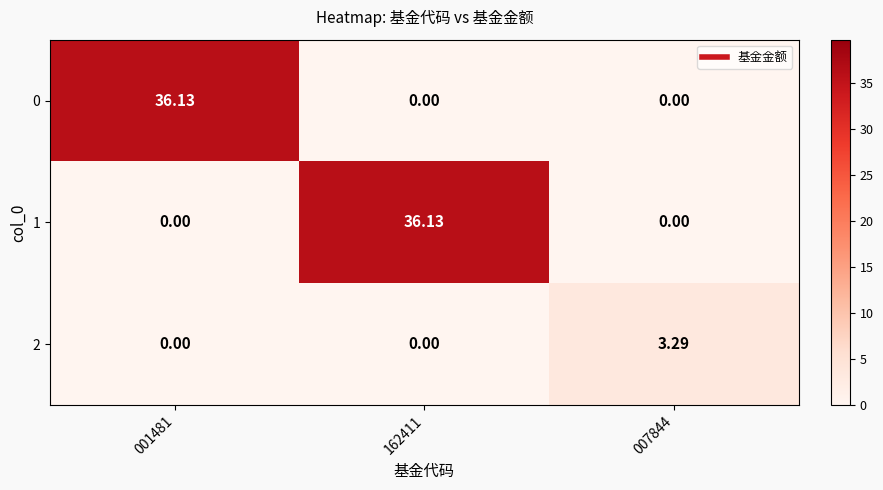

Is the value of 1 at 007844 greater than the value of 0 at 001481?

No